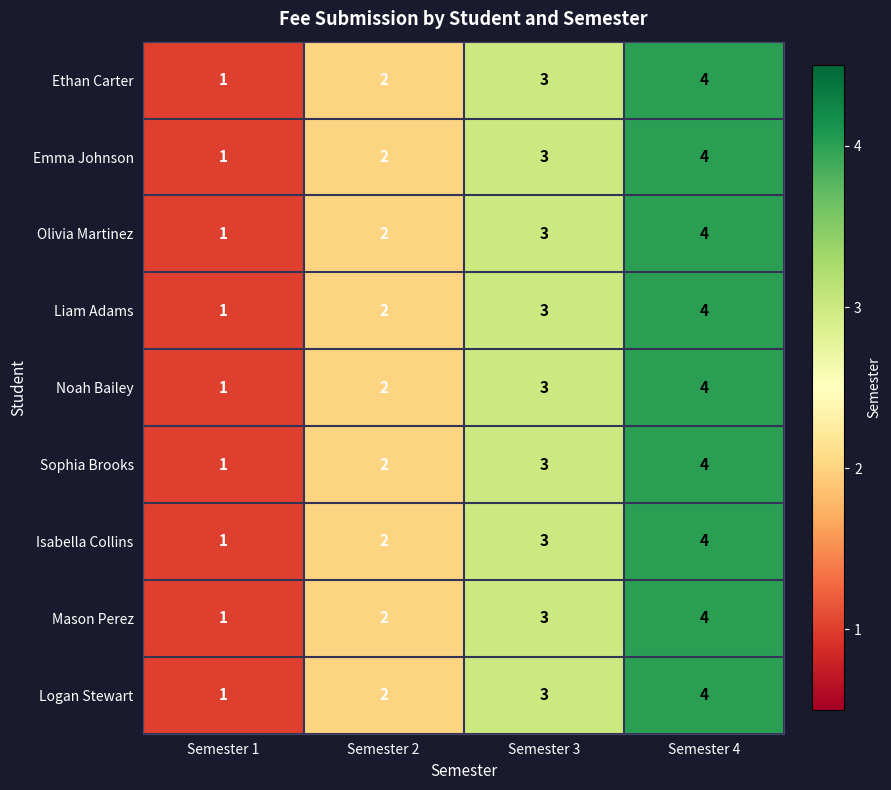

Is it true that Emma Johnson equals 1 at Semester 1?

True